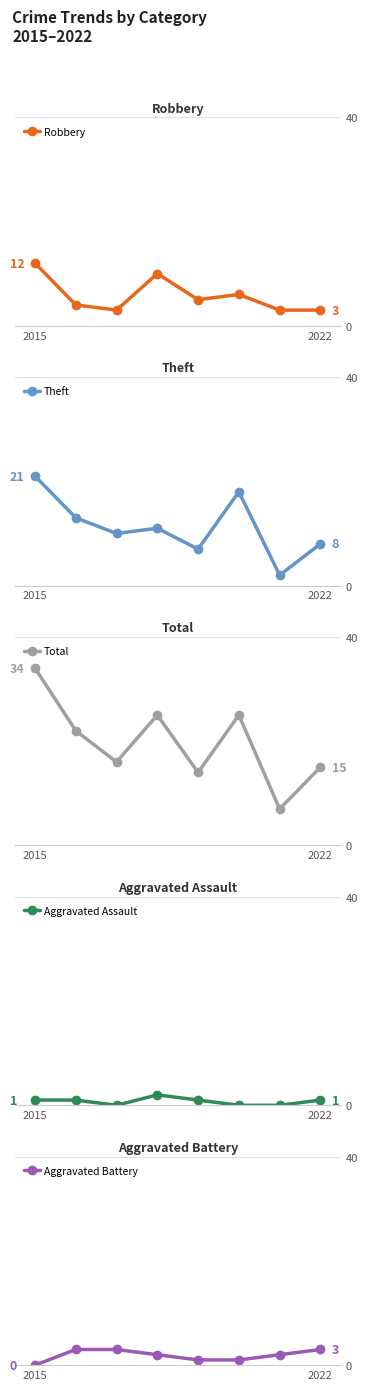

Does the chart display data point markers on the line(s)?

Yes